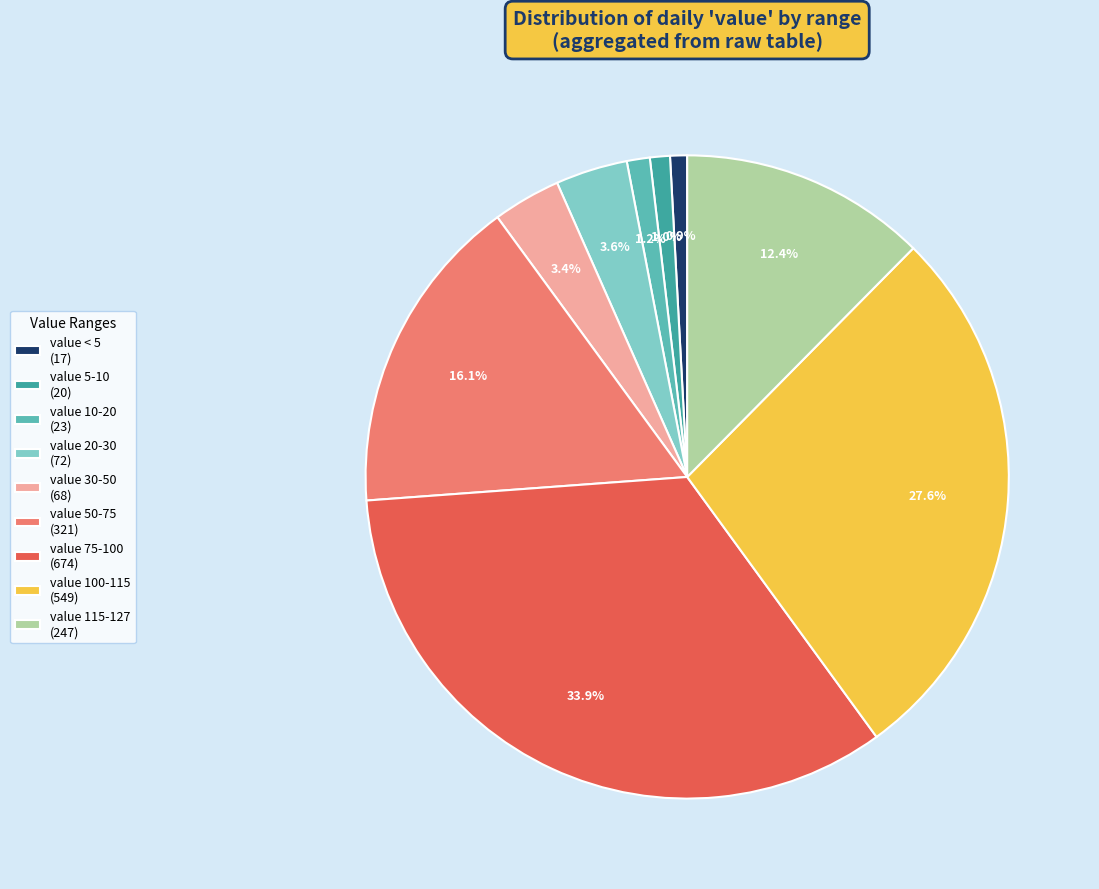

Is the sum of value 75-100 (674) and value 115-127 (247) greater than half?

No